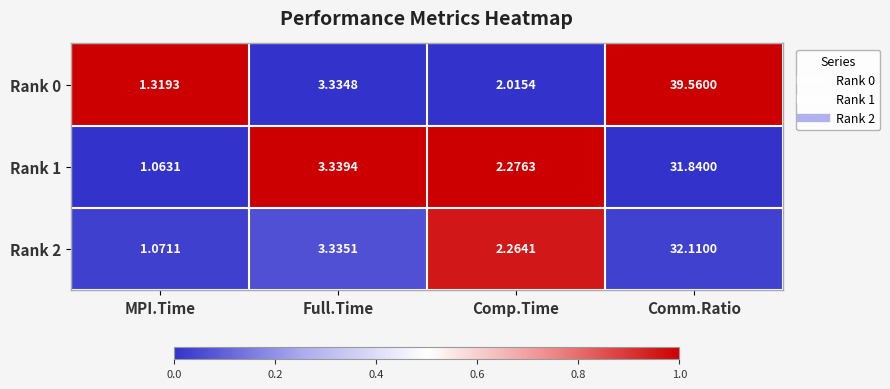

Between Comp.Time and Comm.Ratio, which series saw the biggest shift?

Rank 0